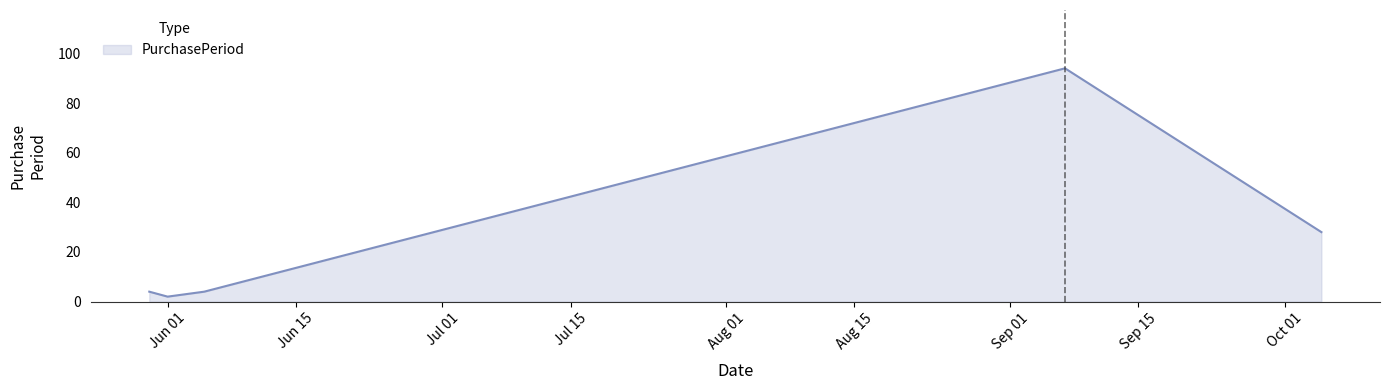

What is the sum of all values?

132